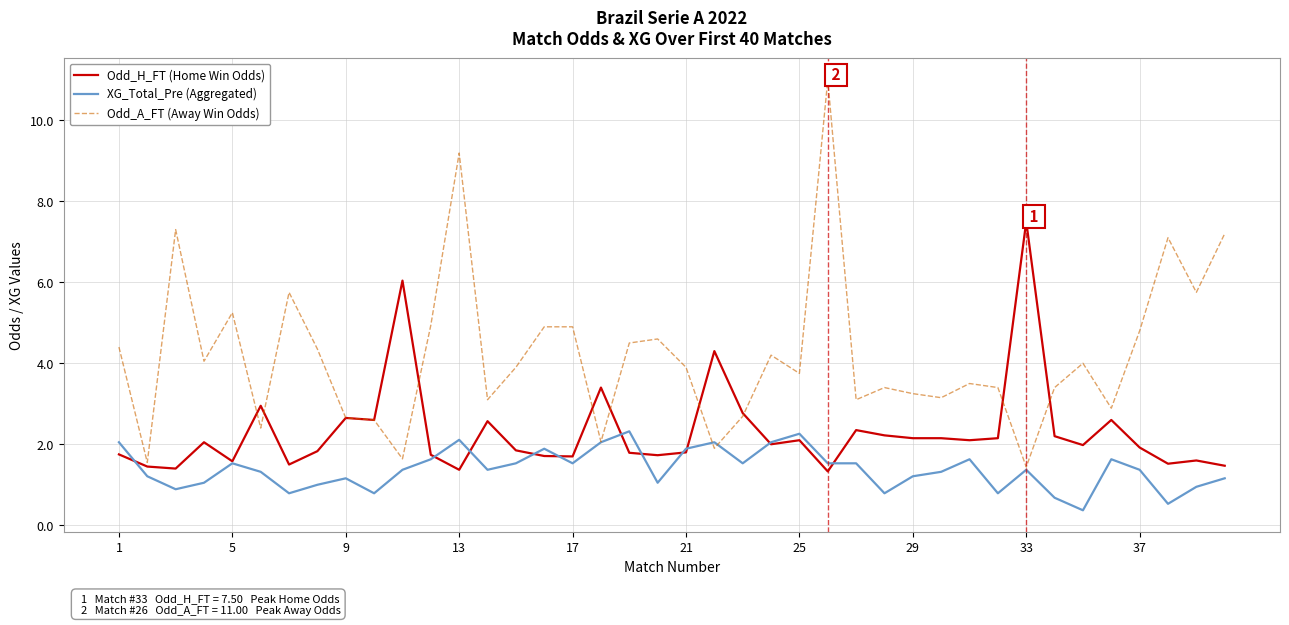

Which series has the largest range (max minus min)?

Odd_A_FT (Away Win Odds)